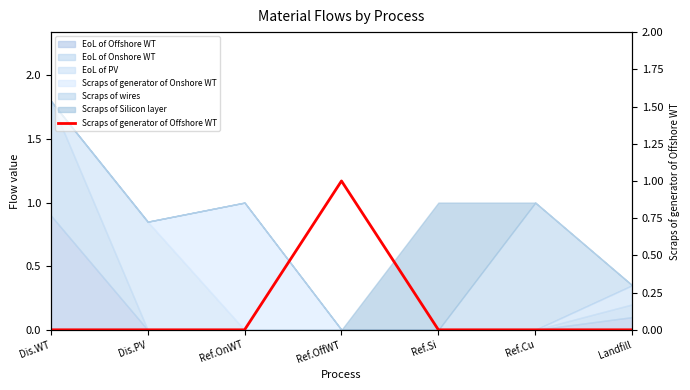

Is it true that the value at Ref.Cu is 0?

False